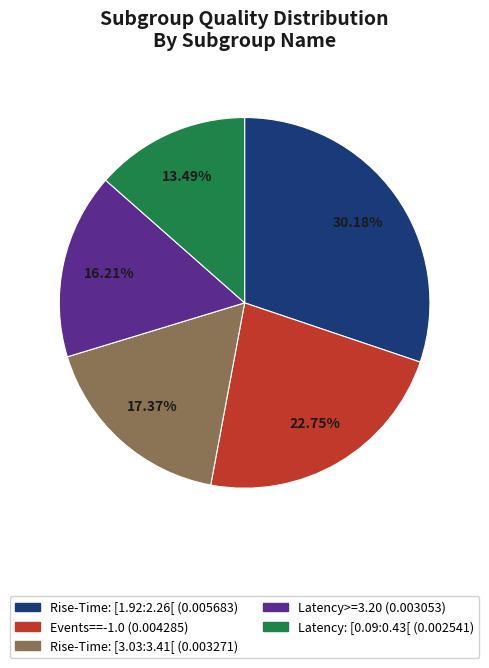

Rank the categories by value from lowest to highest.

Latency: [0.09:0.43[, Latency>=3.20, Rise-Time: [3.03:3.41[, Events==-1.0, Rise-Time: [1.92:2.26[